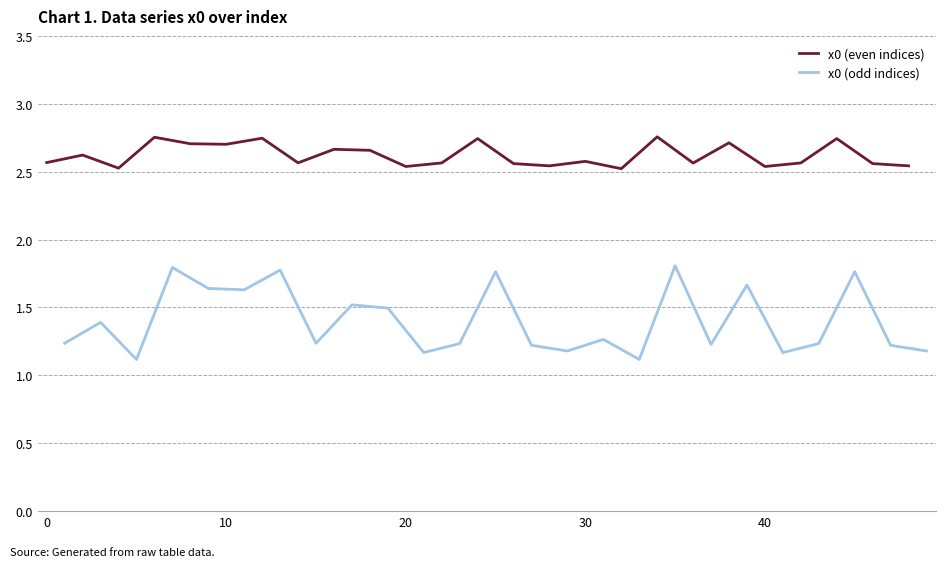

Is it true that x0 (even indices) equals 2.7 at 10?

True